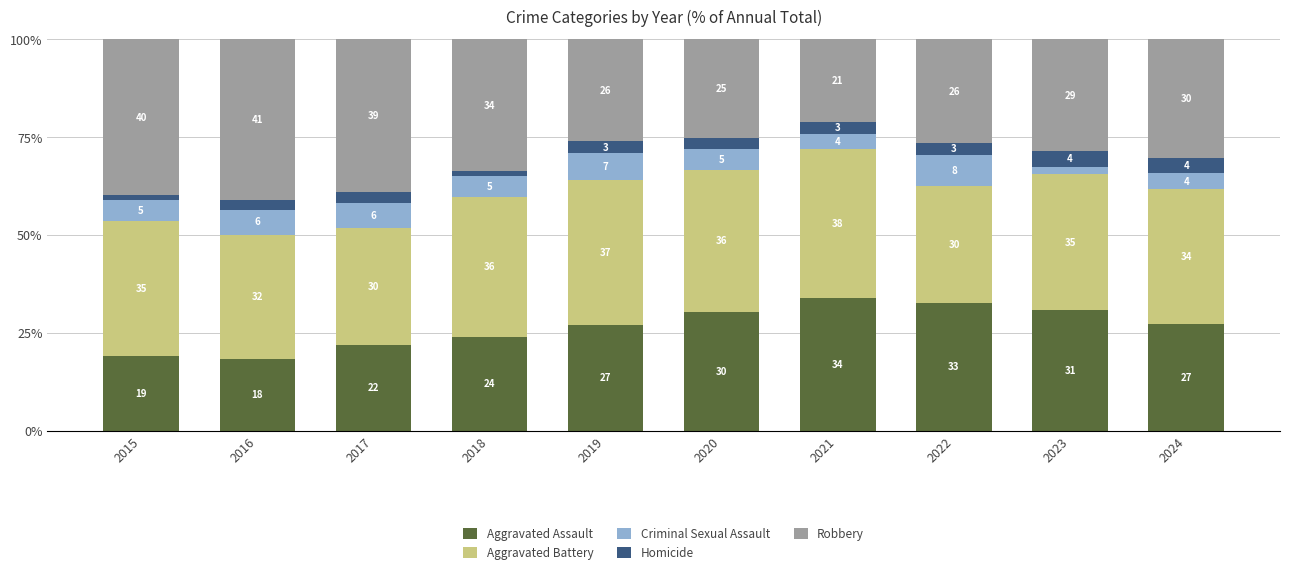

What value does the Aggravated Assault series have at 2020?

30.3